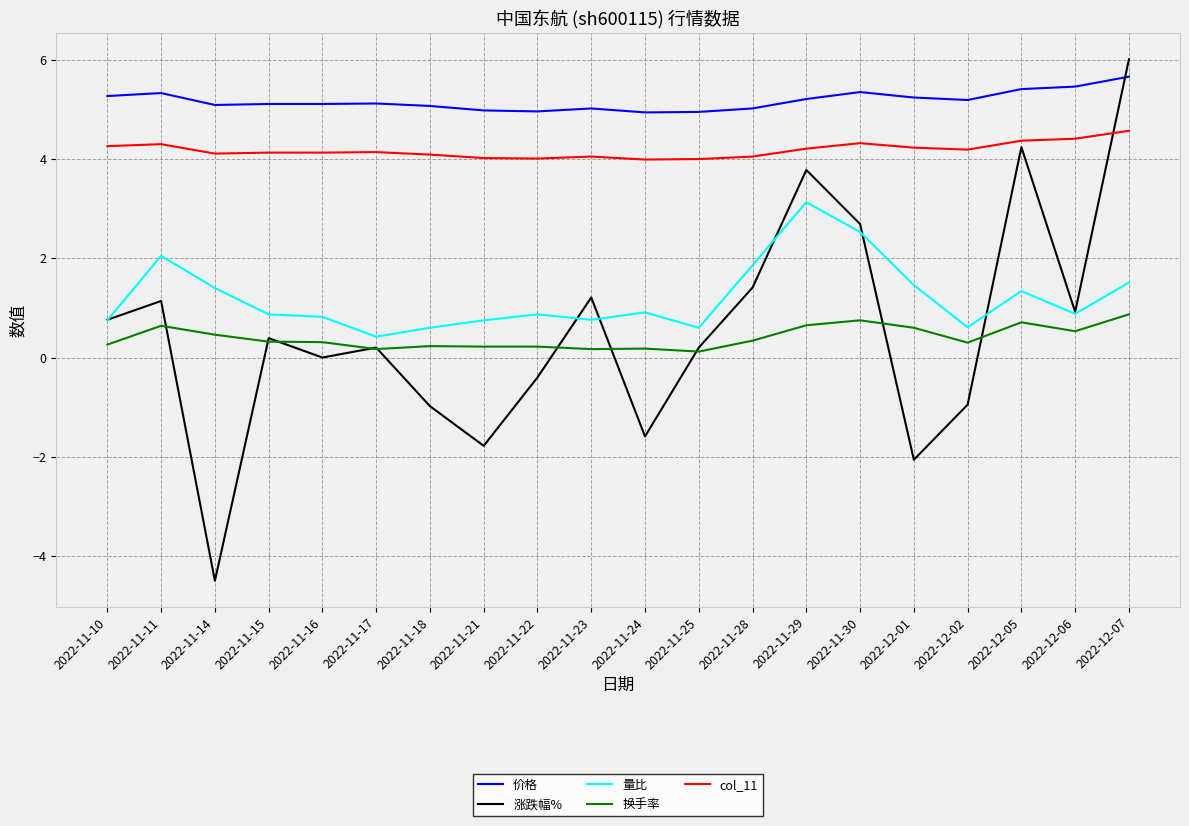

True or false: 价格 has more than 0 points higher than both neighbors.

True